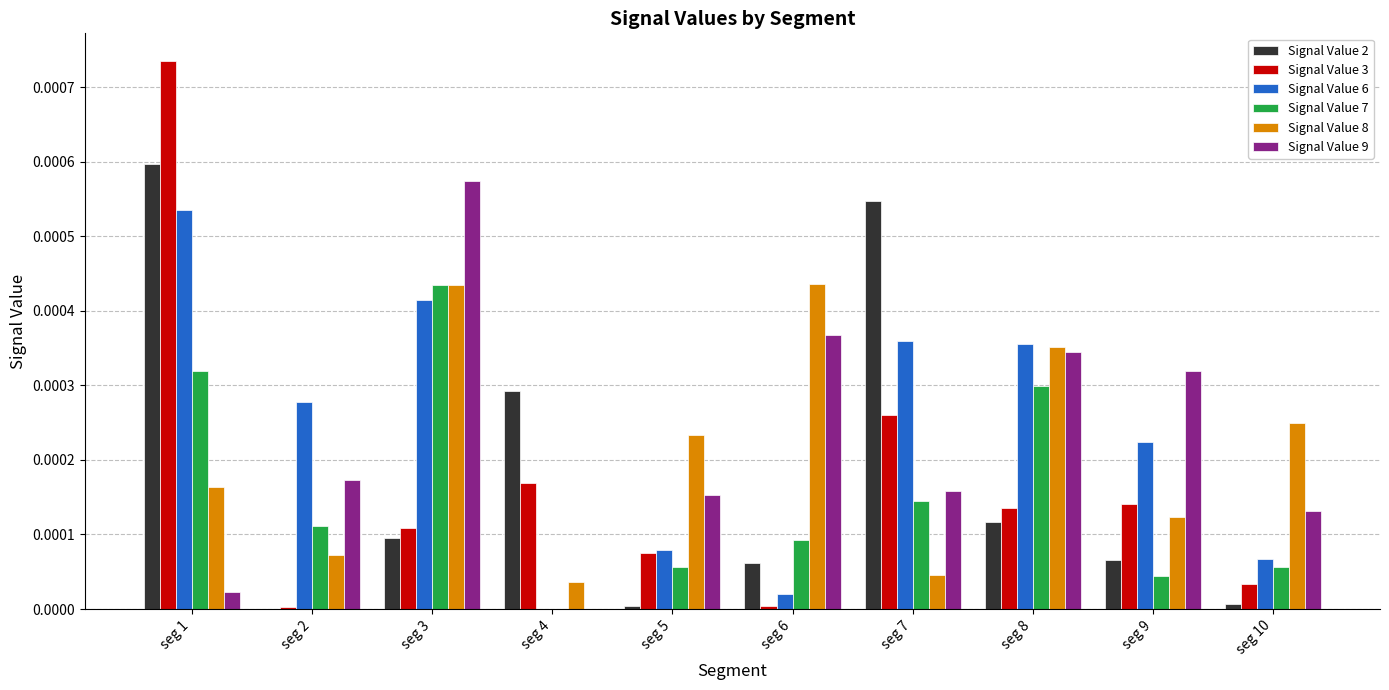

Which series has the widest spread of values?

Signal Value 3